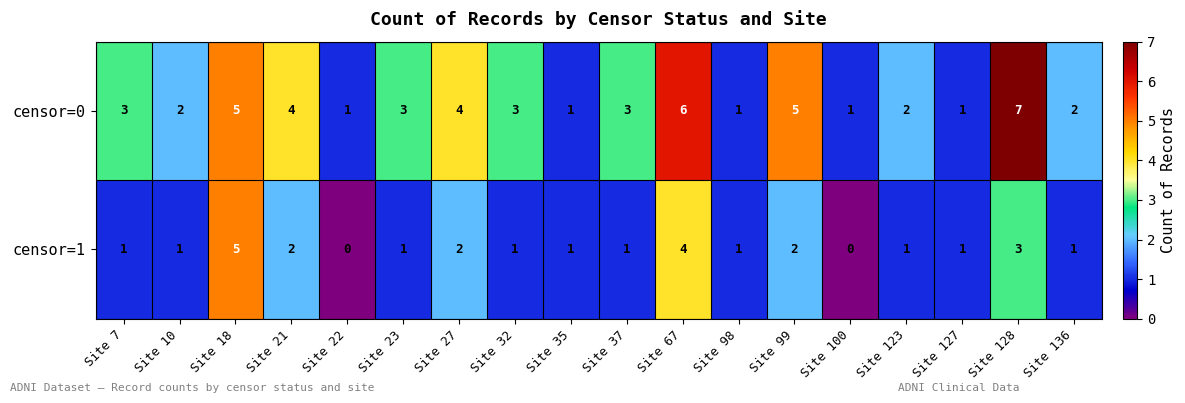

True or false: censor=1 has a value of 1 at Site 37.

True